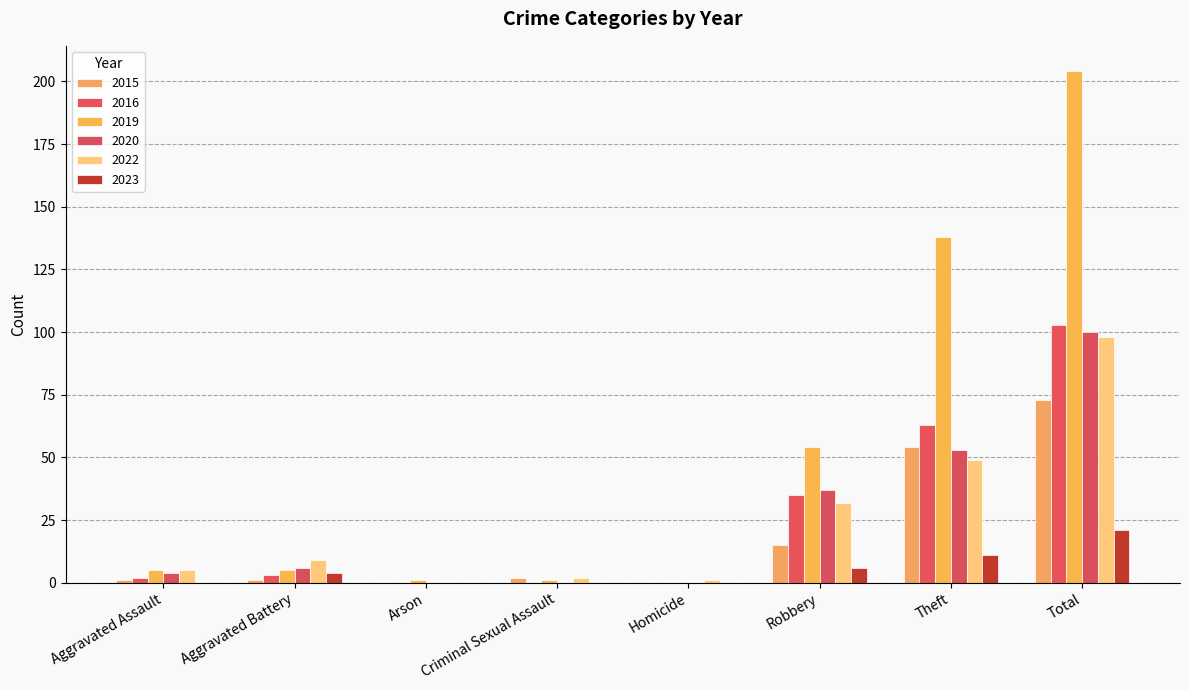

At how many categories does at least one series exceed 129?

2